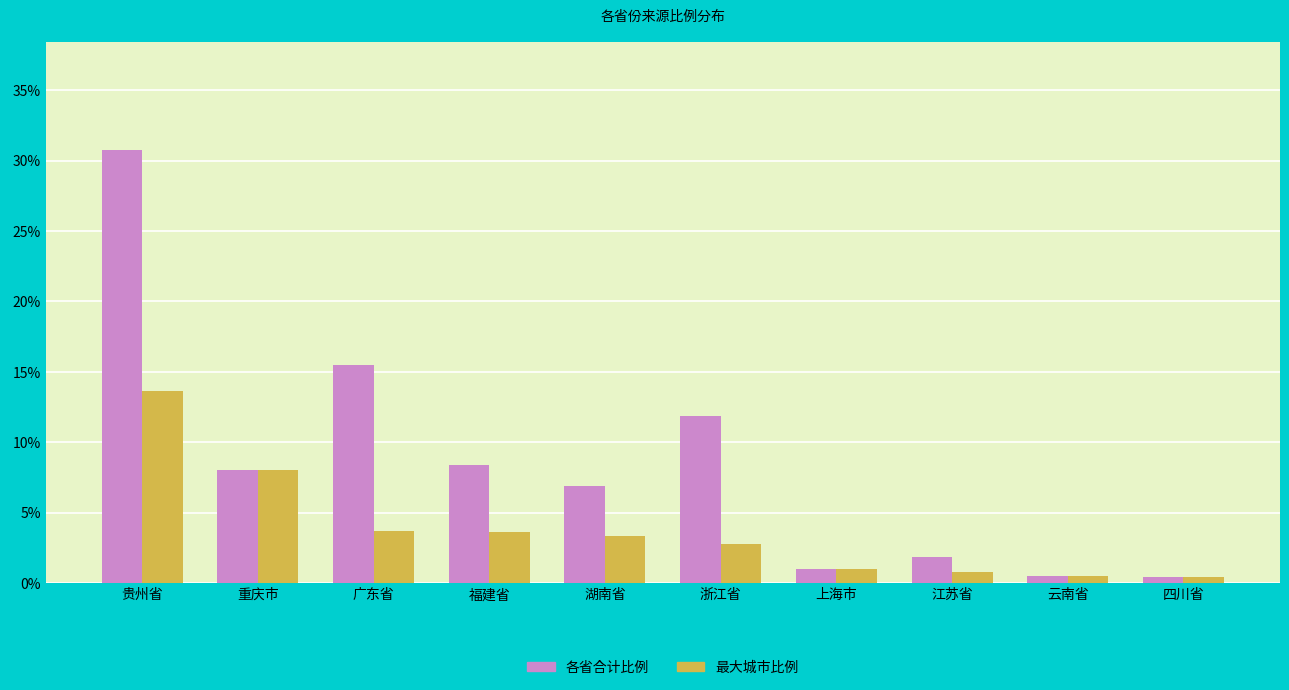

Read the 最大城市比例 value at 云南省.

0.5